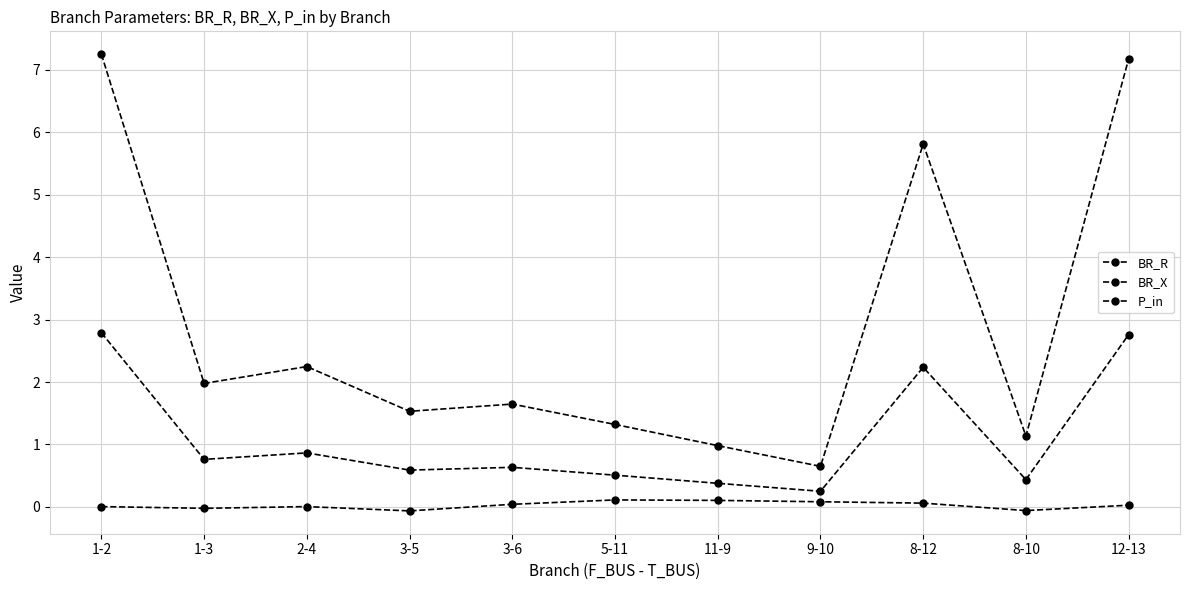

What is the minimum value shown in the chart?

-0.1